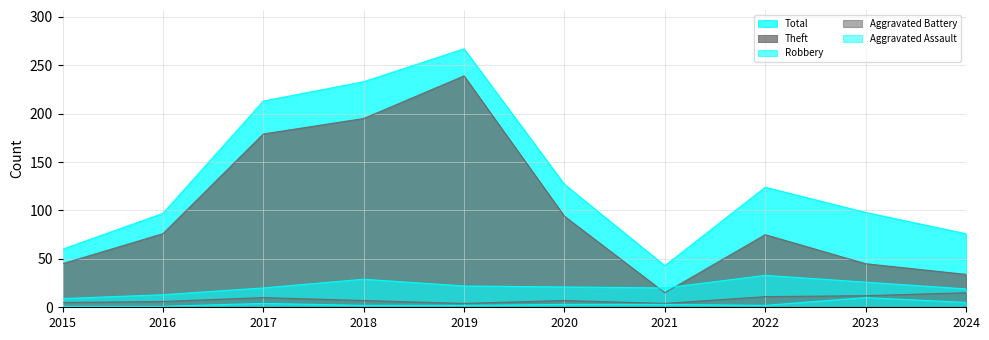

What is the value of the Robbery point at the 8th from the left?

33